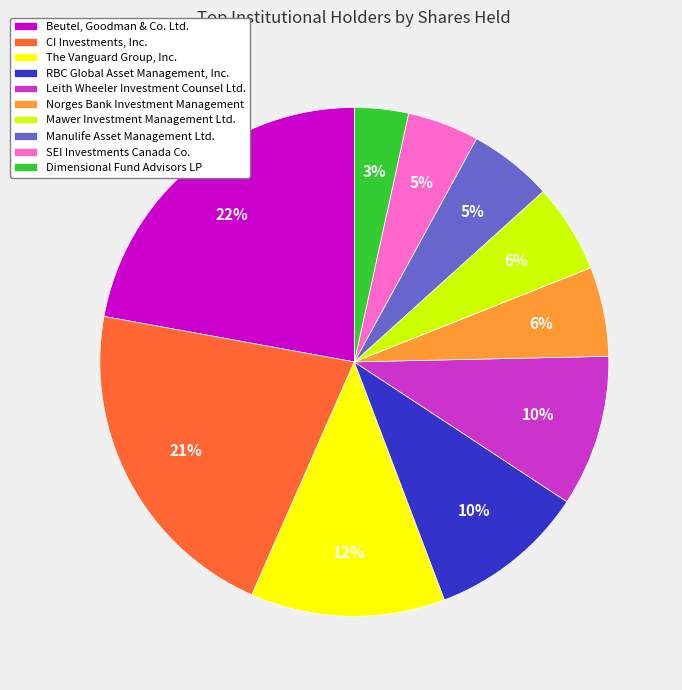

What is the smallest slice in the pie chart?

Dimensional Fund Advisors LP